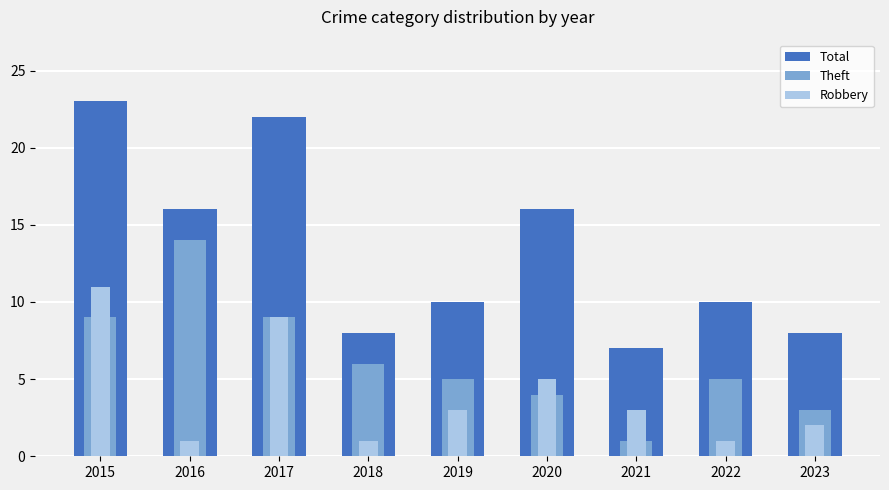

At which label does Robbery first exceed 3?

2015